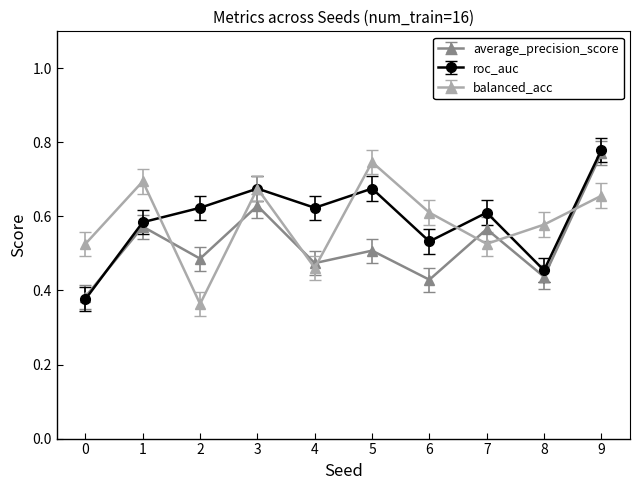

True or false: average_precision_score and balanced_acc intersect in this chart.

True